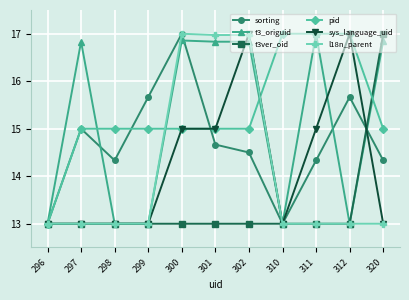

True or false: sys_language_uid has a value of 26.2 at 311.

False